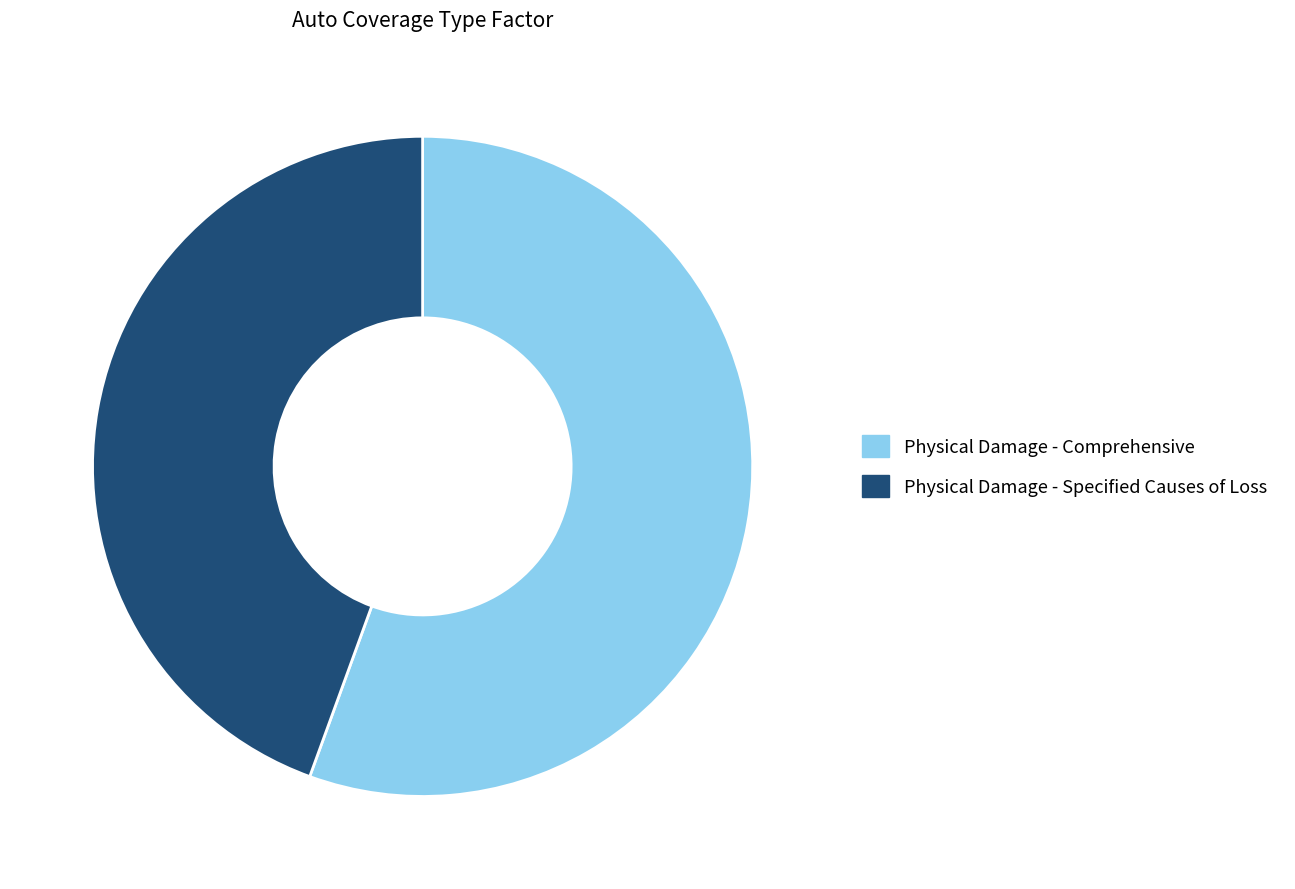

Is it true that Physical Damage - Comprehensive is 56% of the pie?

True